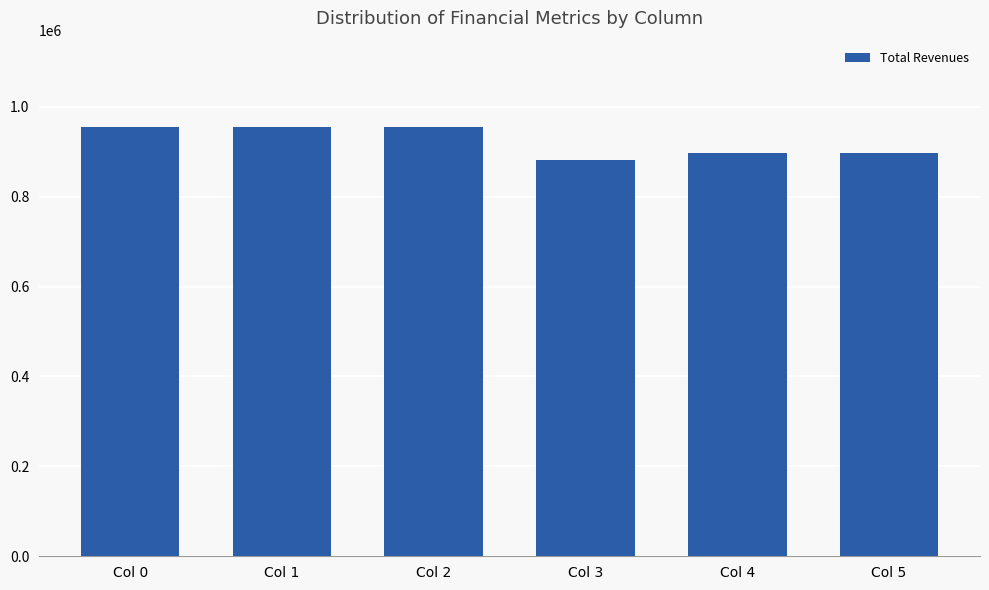

What is the smallest value displayed?

881894.8